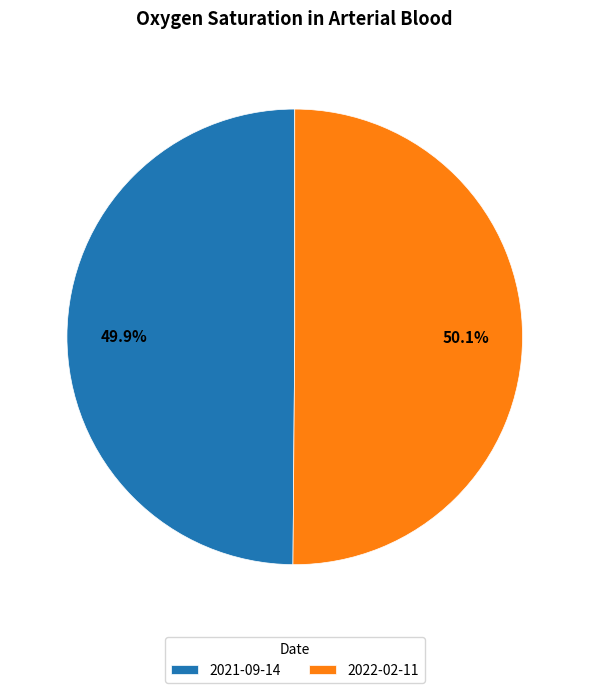

What is the ratio of the value at 2021-09-14 to the value at 2022-02-11?

1.0